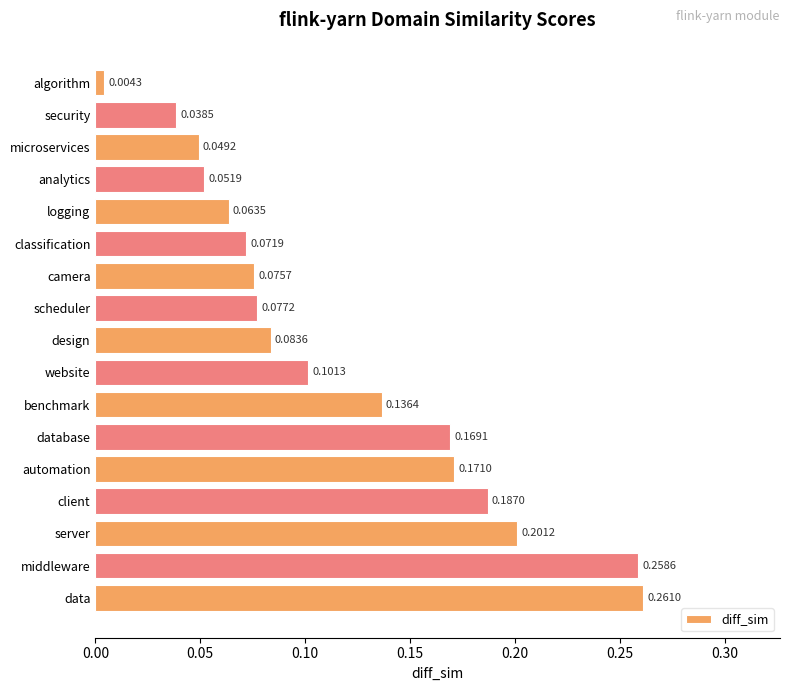

Which has a higher value, benchmark or scheduler?

benchmark